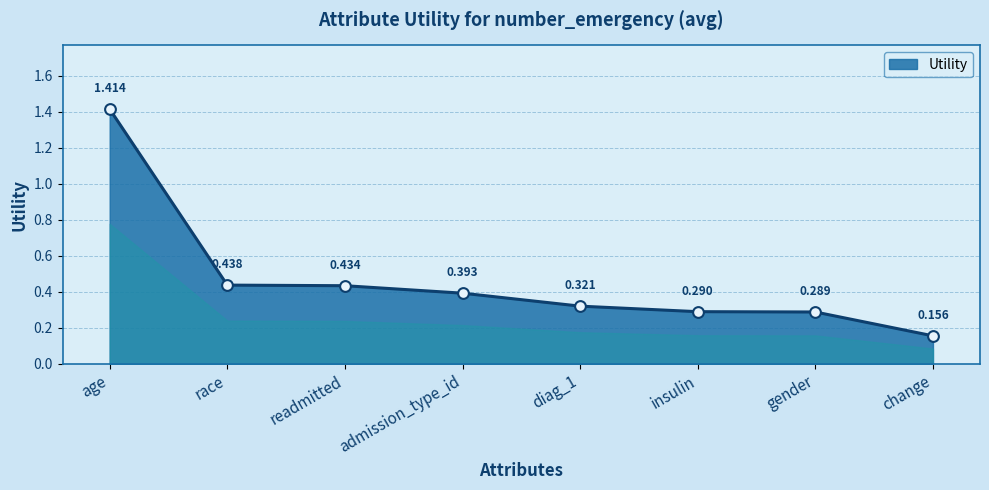

Between insulin and diag_1, which is larger?

diag_1